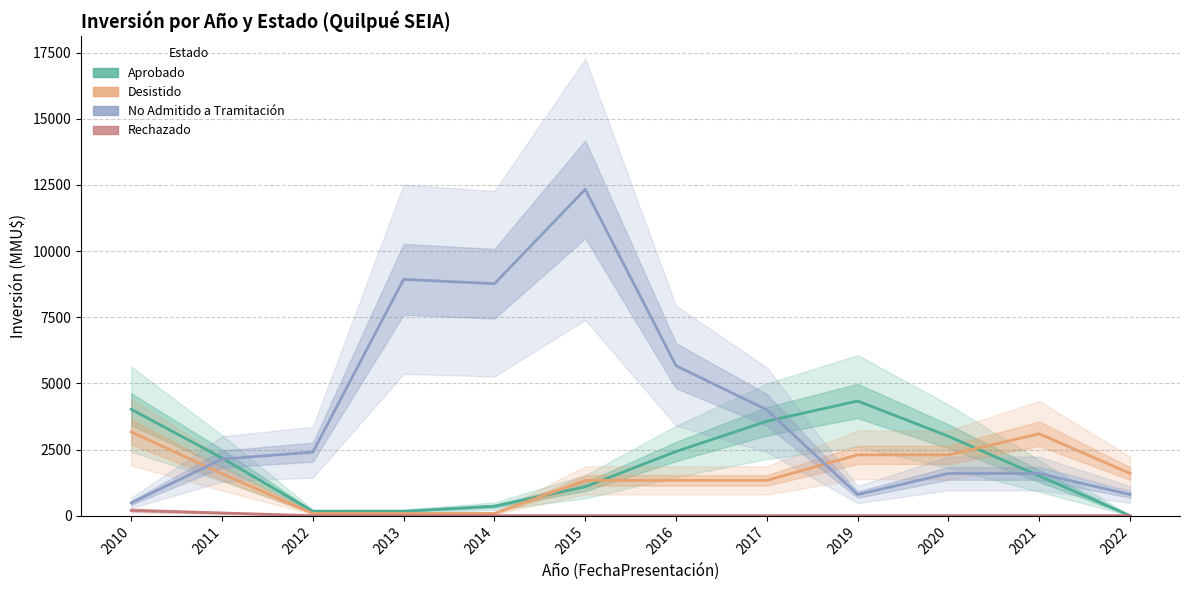

How many data points in Aprobado are above 2176?

6